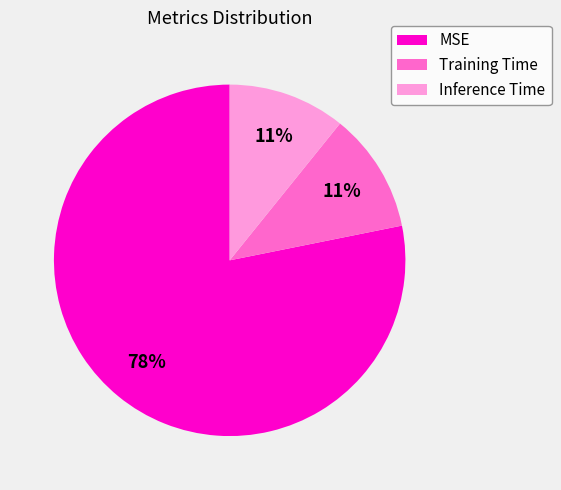

Which slice is the largest?

MSE